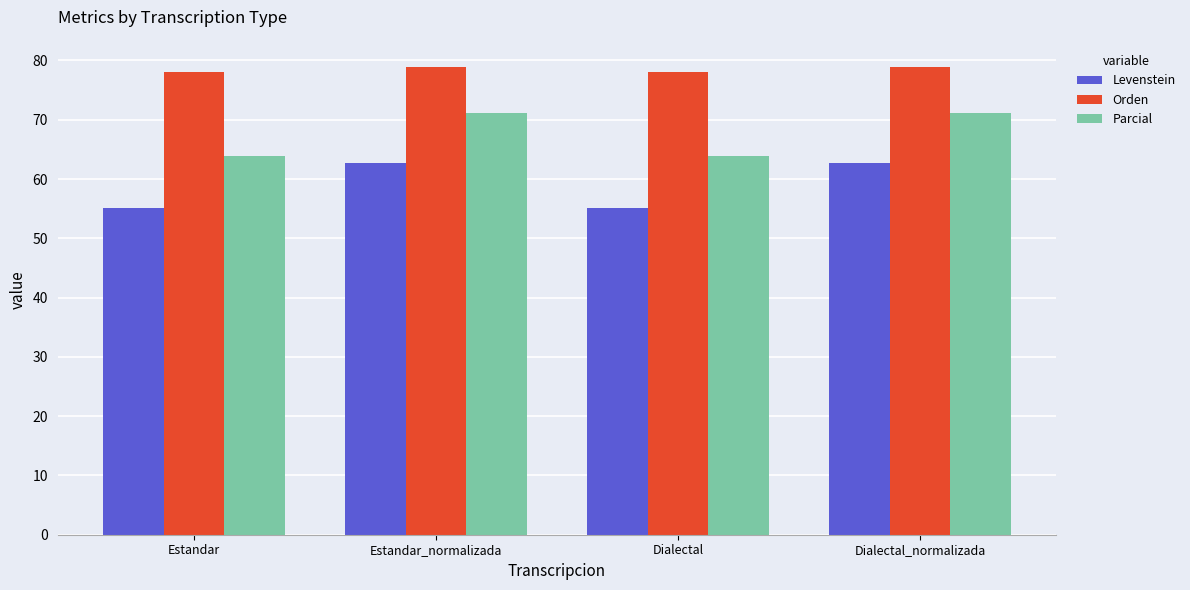

What are all the series names shown in the legend?

Levenstein, Orden, Parcial